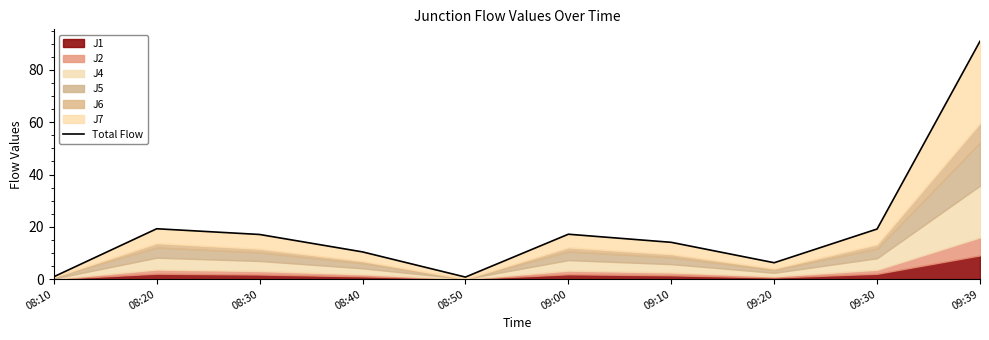

Where is the data nearest to the value 45?

08:20